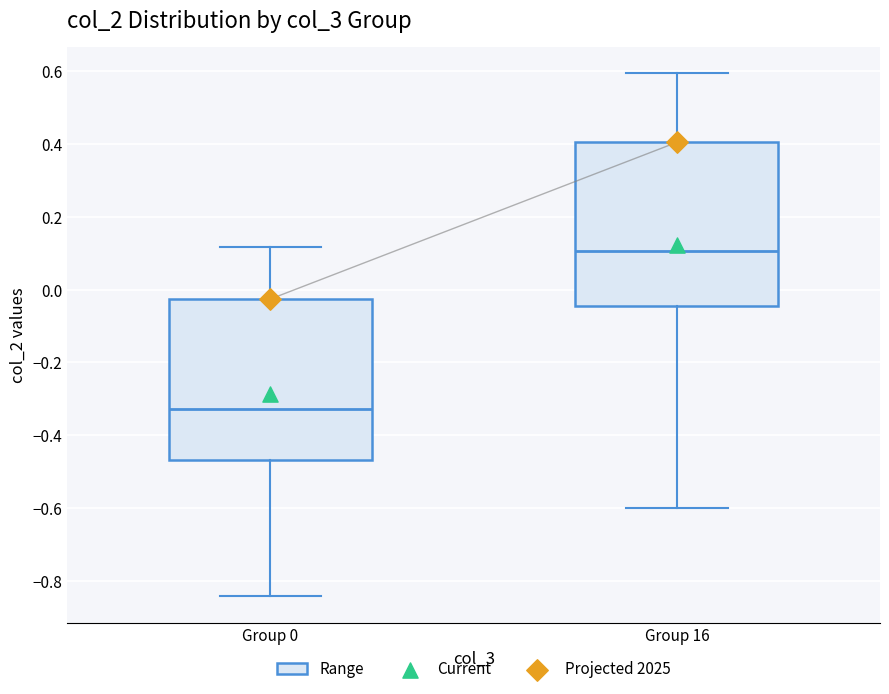

Which box's median line is the lowest?

Group 0